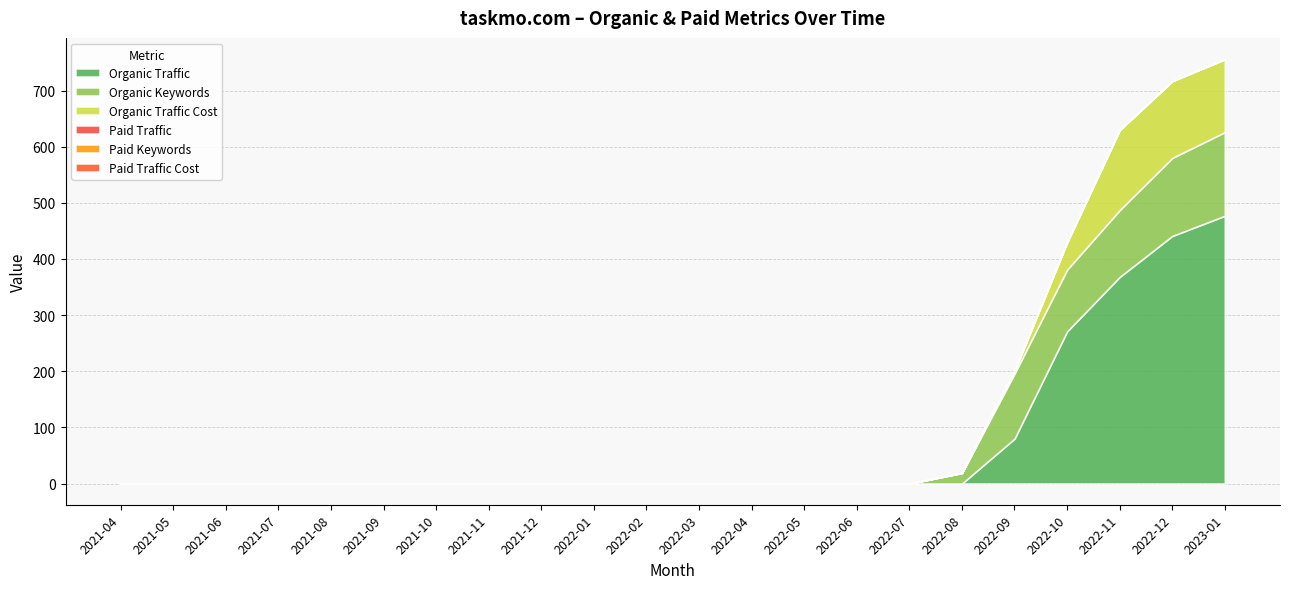

Which category has the lowest value across all series?

2021-04